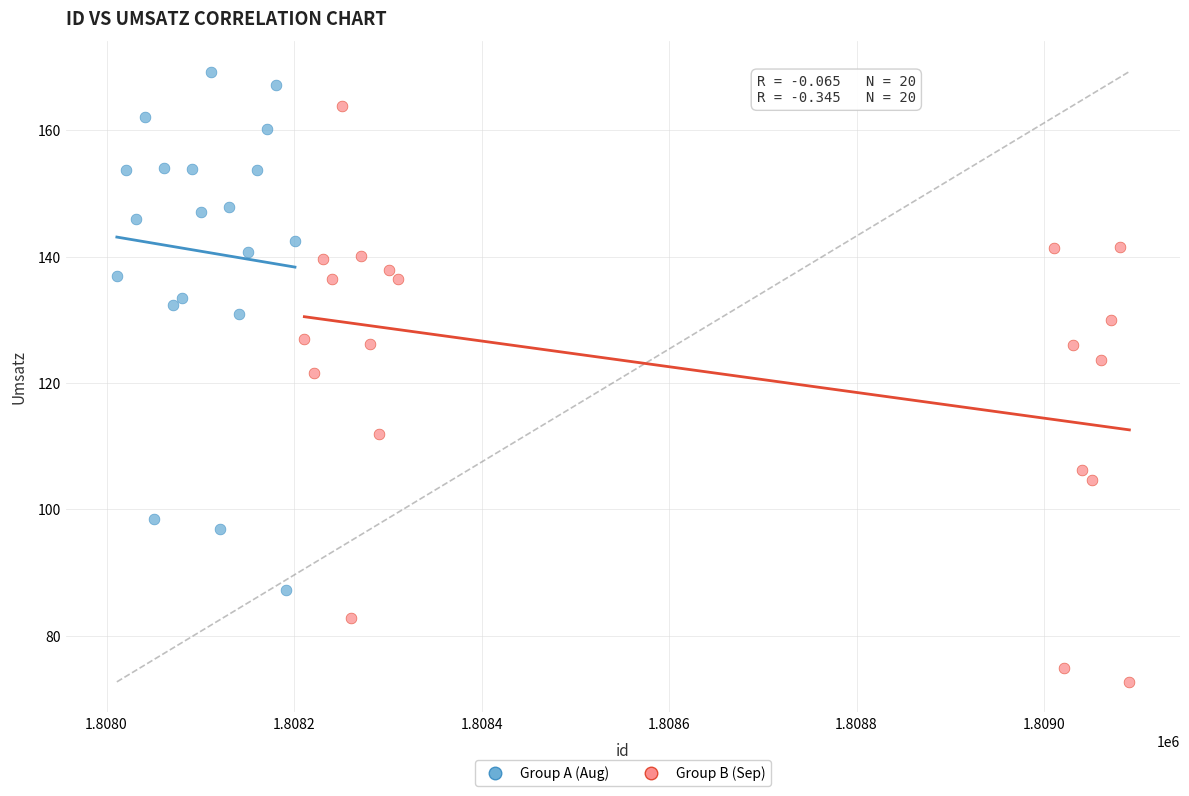

Which series contains the highest Y value?

Group A (Aug)